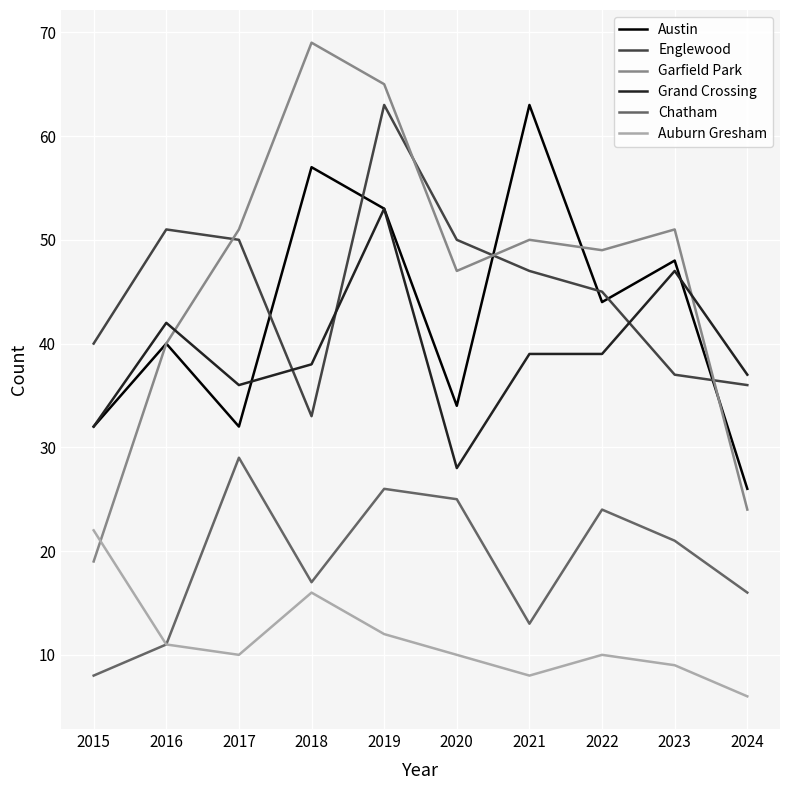

The Grand Crossing series shows 39 at 2021. True or false?

True